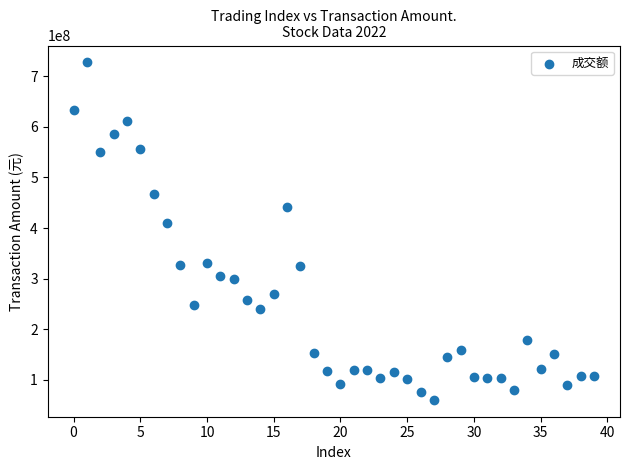

What Y value in the scatter plot is closest to 393968079?

409695888